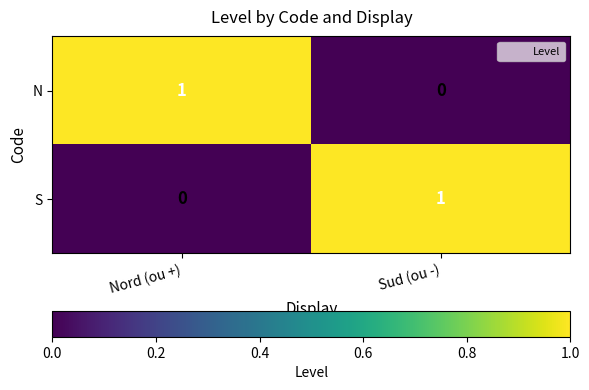

Rank the categories by N value from lowest to highest.

Sud (ou -), Nord (ou +)